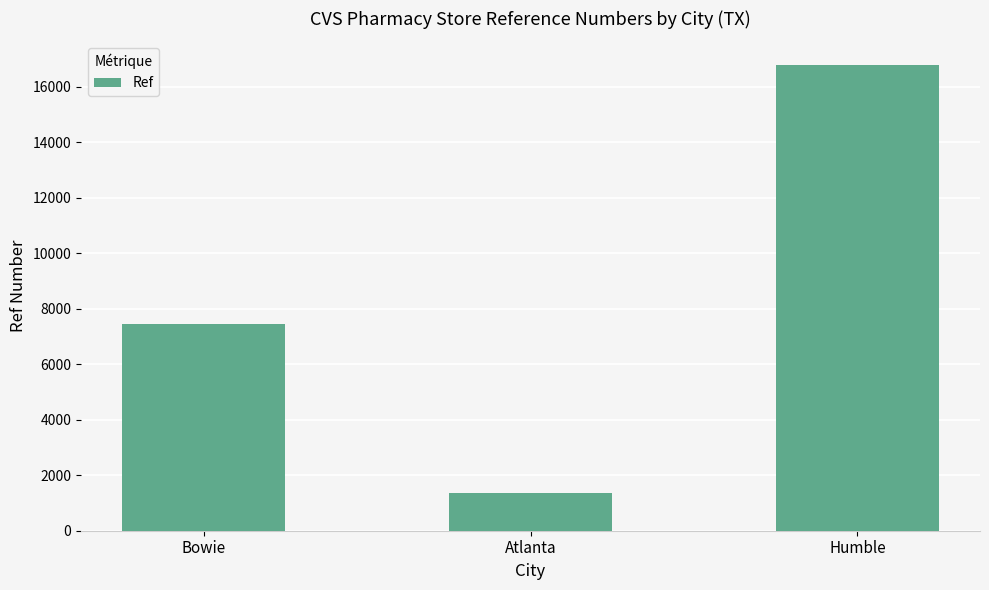

What is the maximum value shown in the chart?

16789